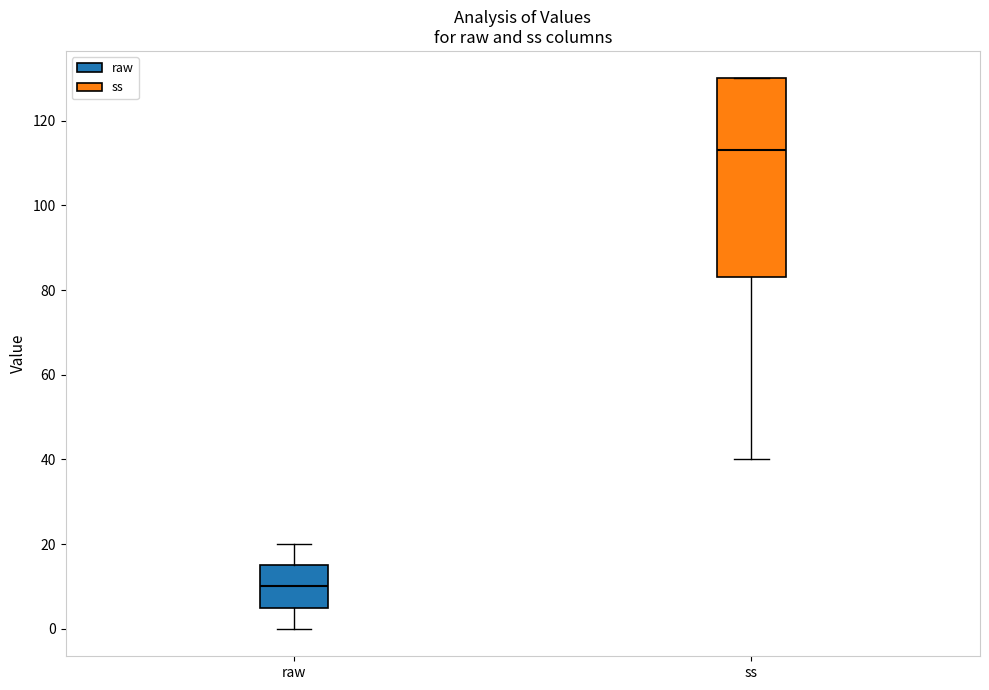

Which box is the tallest, from its lower edge to its upper edge?

ss